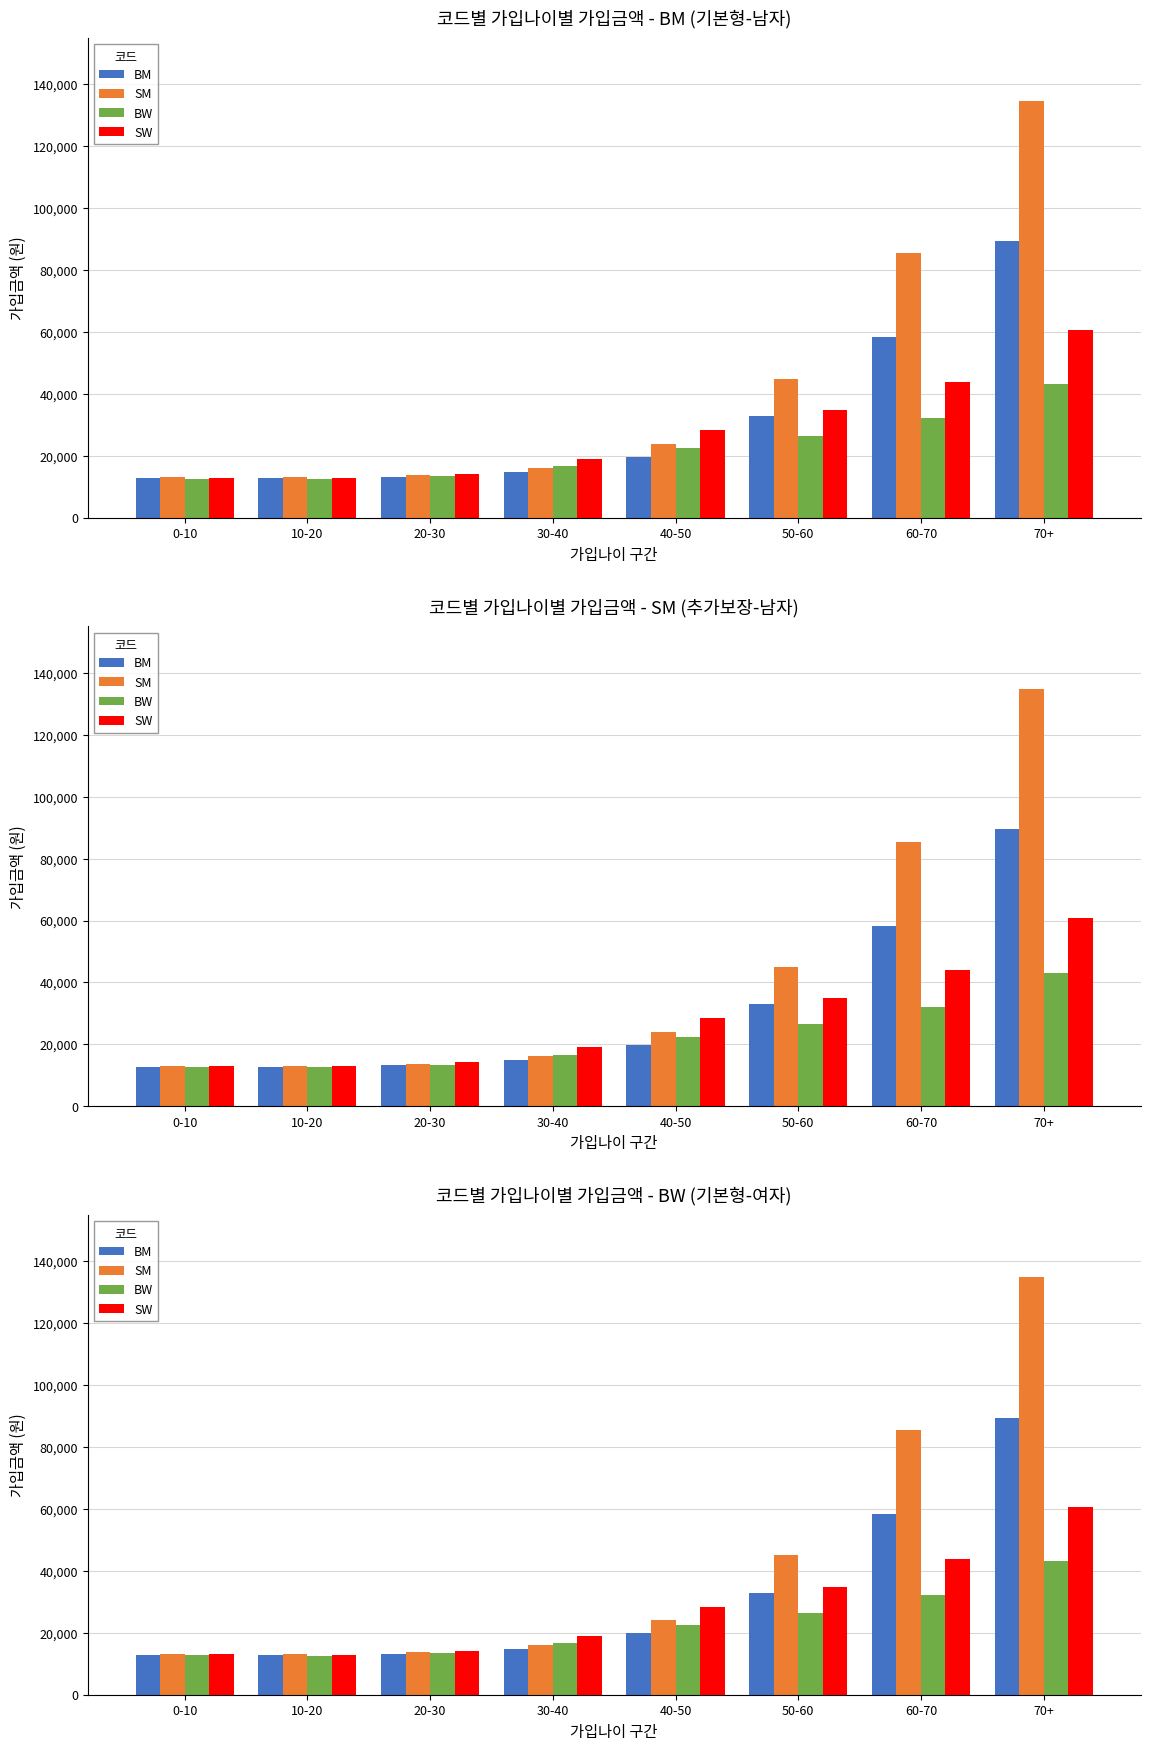

What is the difference between the second highest and minimum values in the BW series?

19600